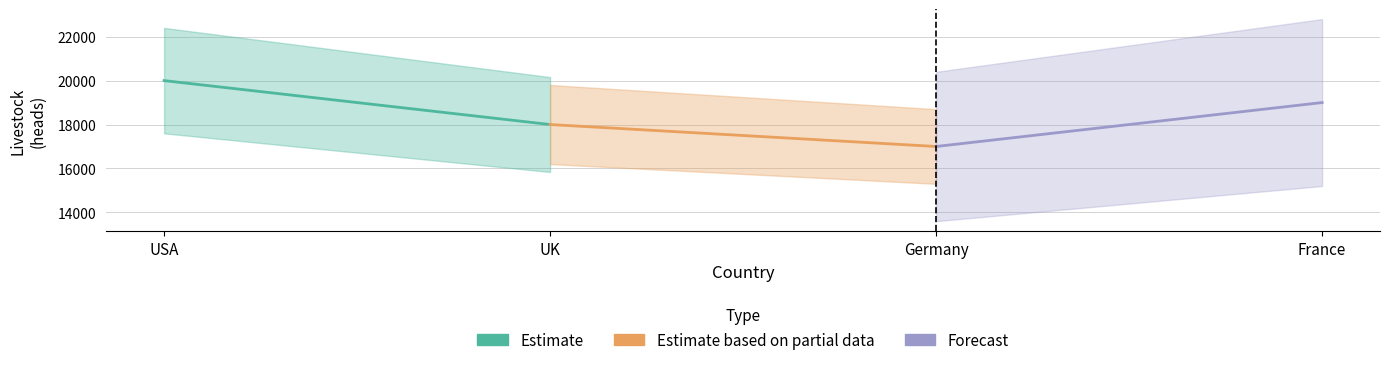

What is the value of the Estimate point at the 2nd from the left?

18000